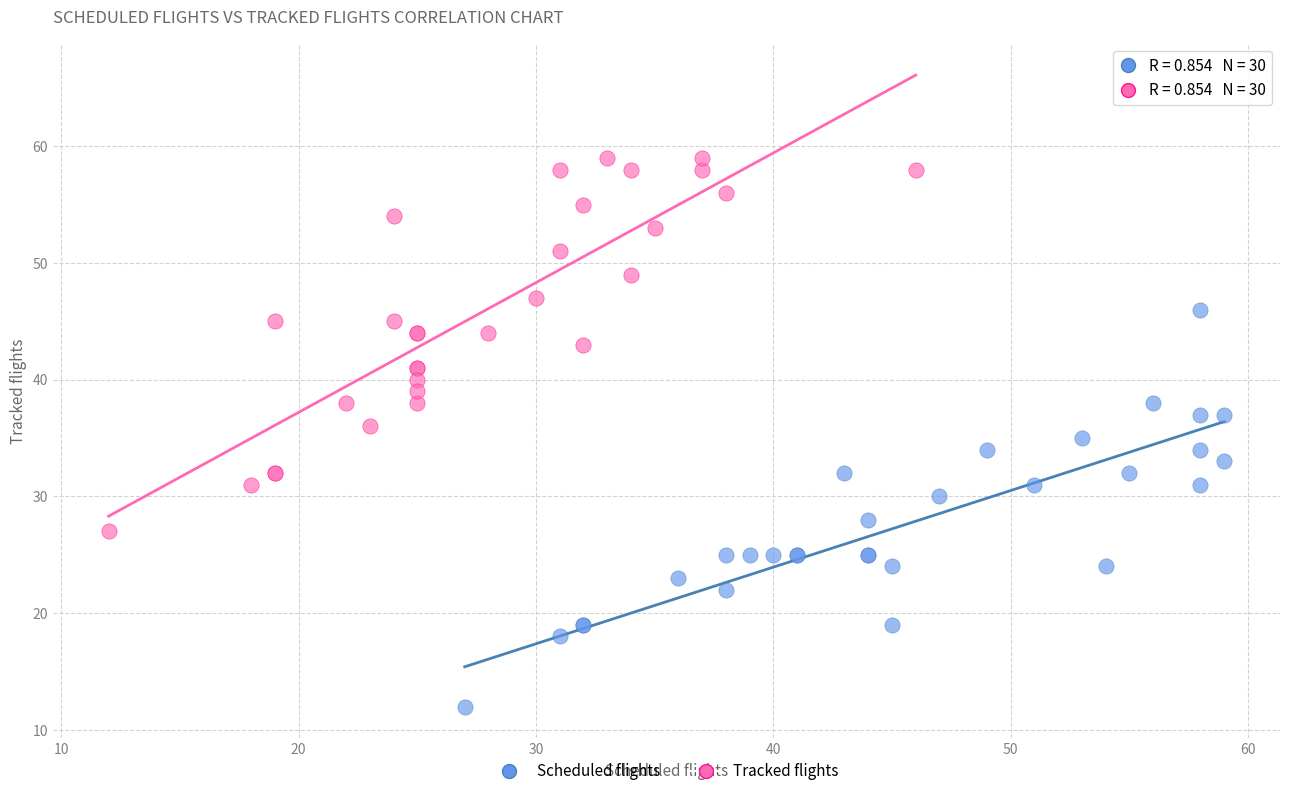

Which series reaches the maximum Y coordinate?

Tracked flights